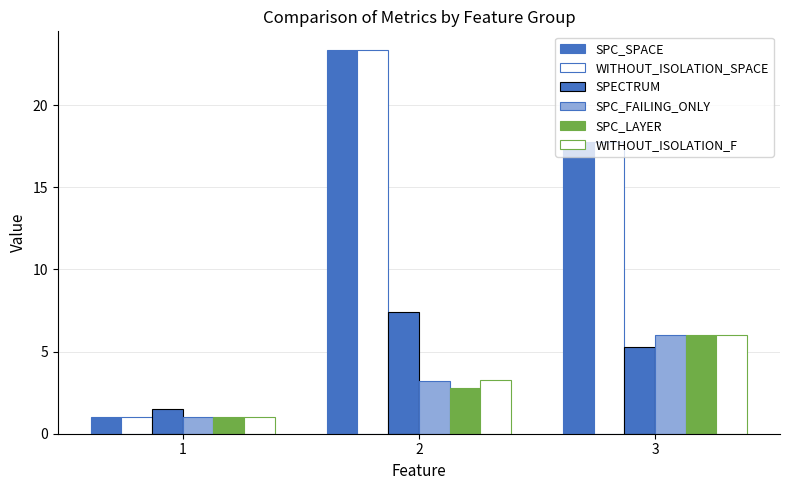

What is the difference between the WITHOUT_ISOLATION_F values at 2 and 3?

2.7